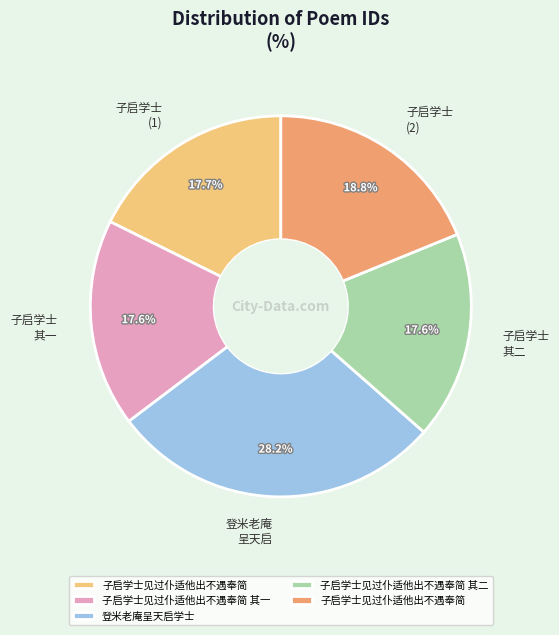

Is there a majority slice in this chart?

No